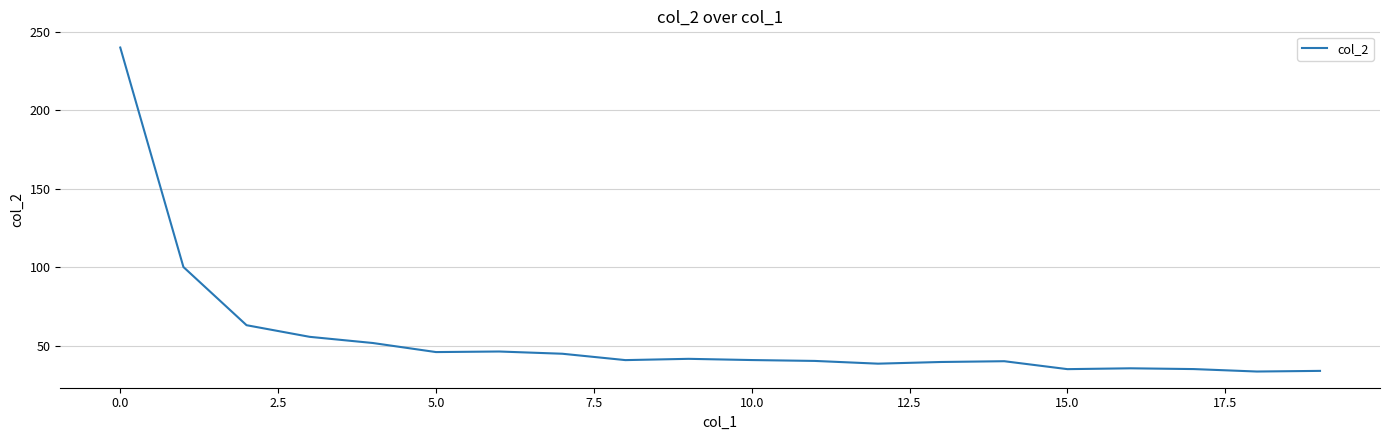

What is the minimum value shown in the chart?

33.5